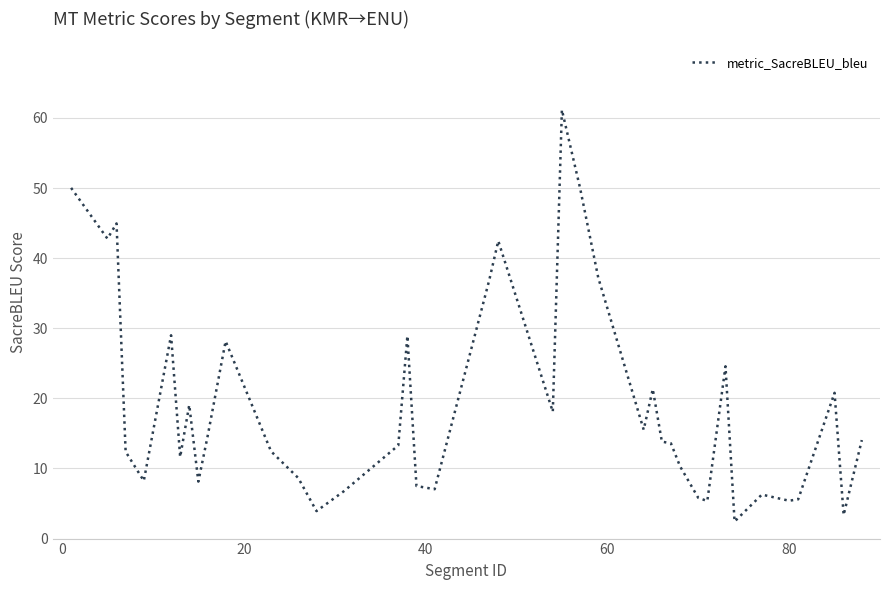

Does the chart display data point markers on the line(s)?

No